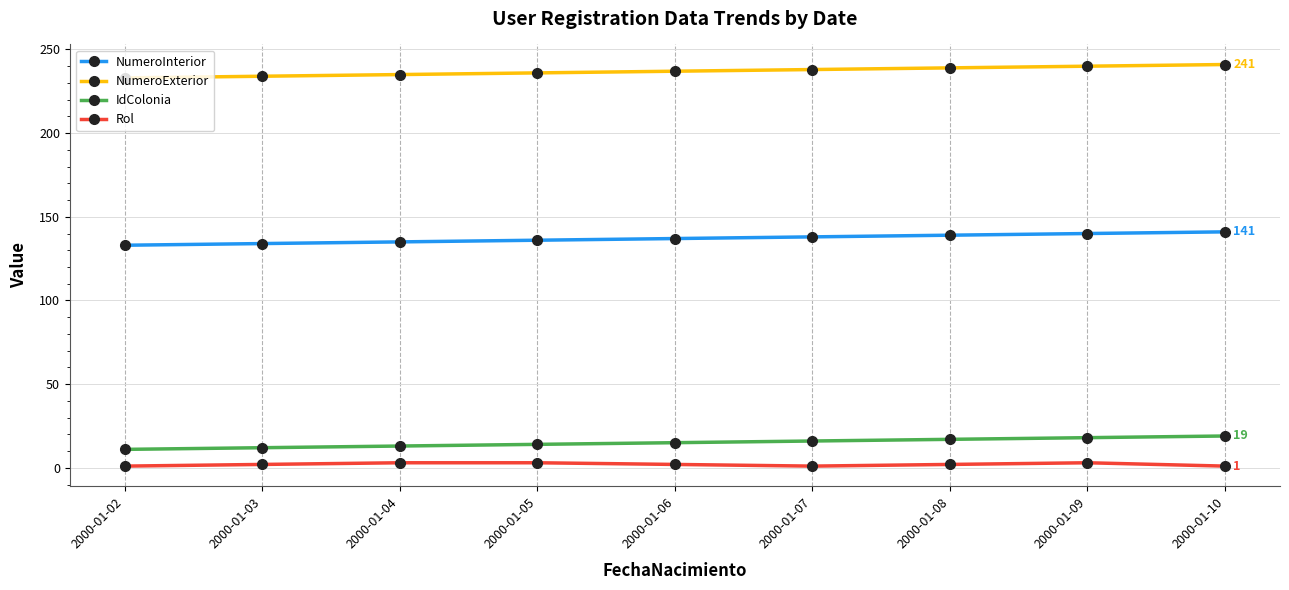

True or false: IdColonia and NumeroExterior intersect in this chart.

False